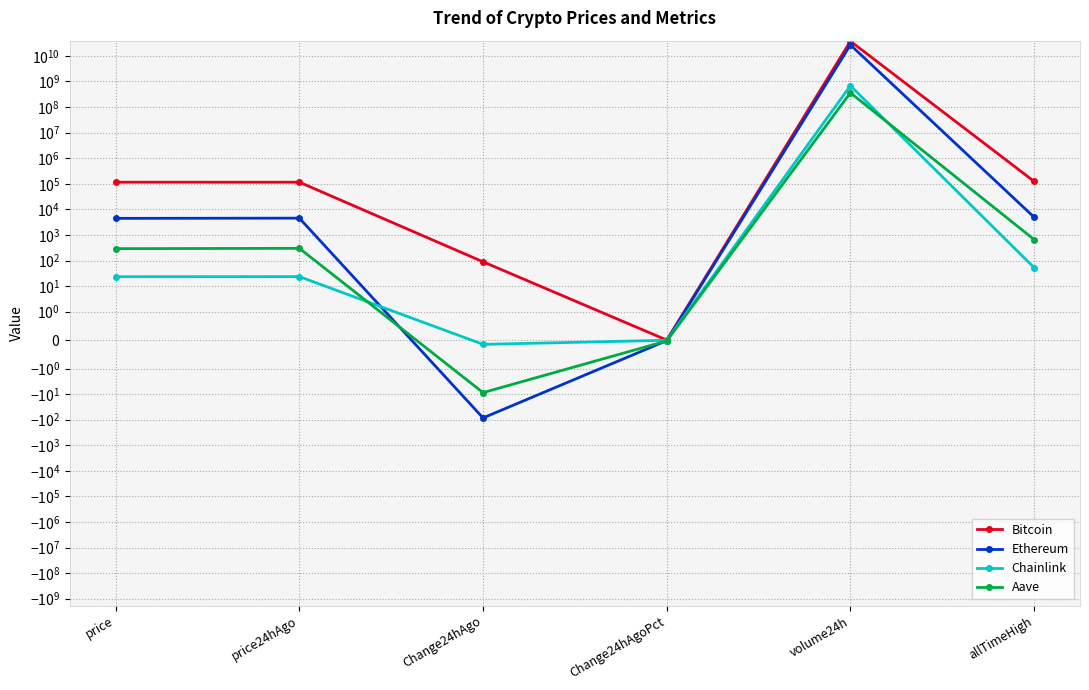

Is it true that Chainlink equals -0.0 at Change24hAgoPct?

True